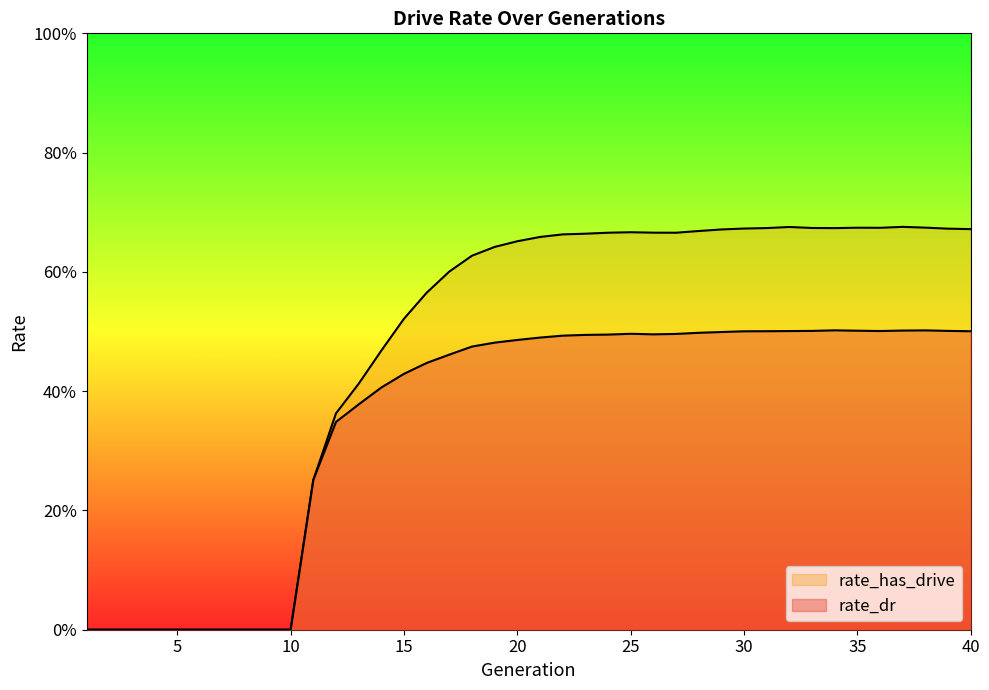

Is the value of rate_has_drive at 40 greater than the value of rate_dr at 25?

Yes